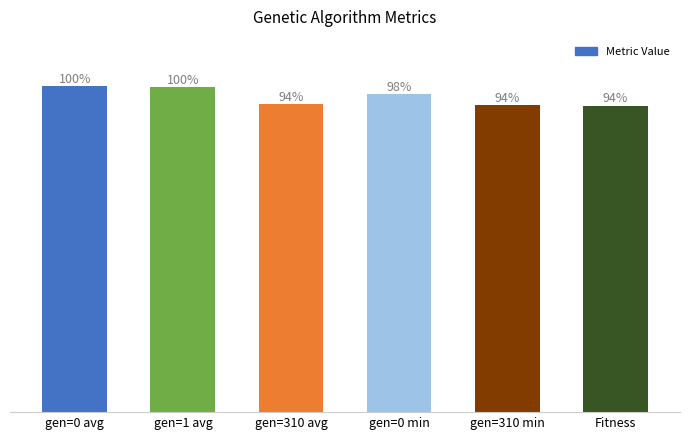

Does the chart contain any negative values?

No